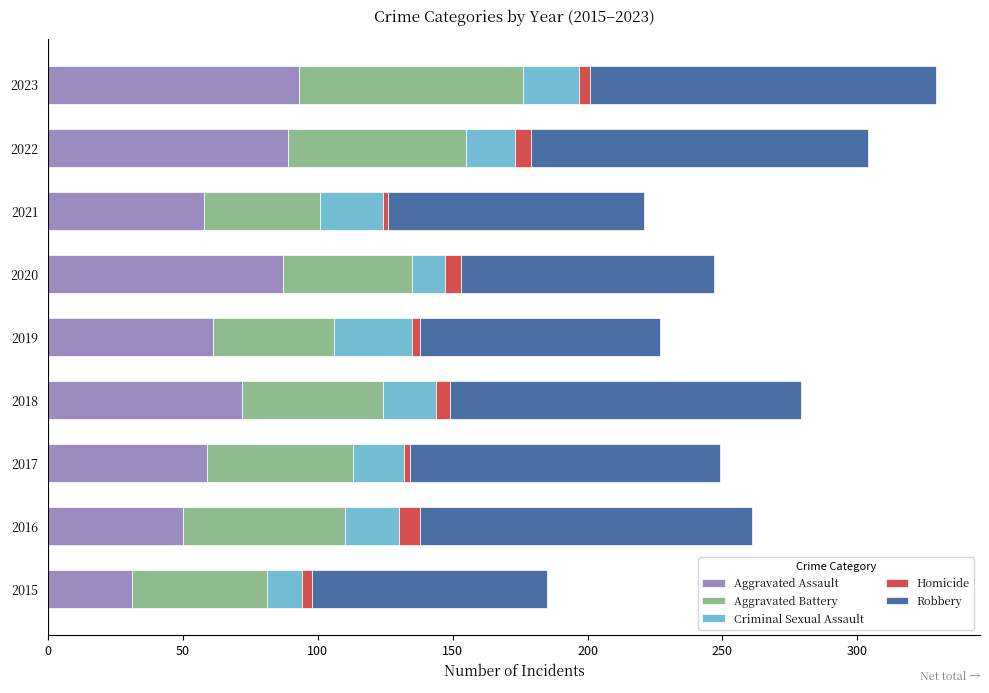

What is the minimum value for Aggravated Assault?

31